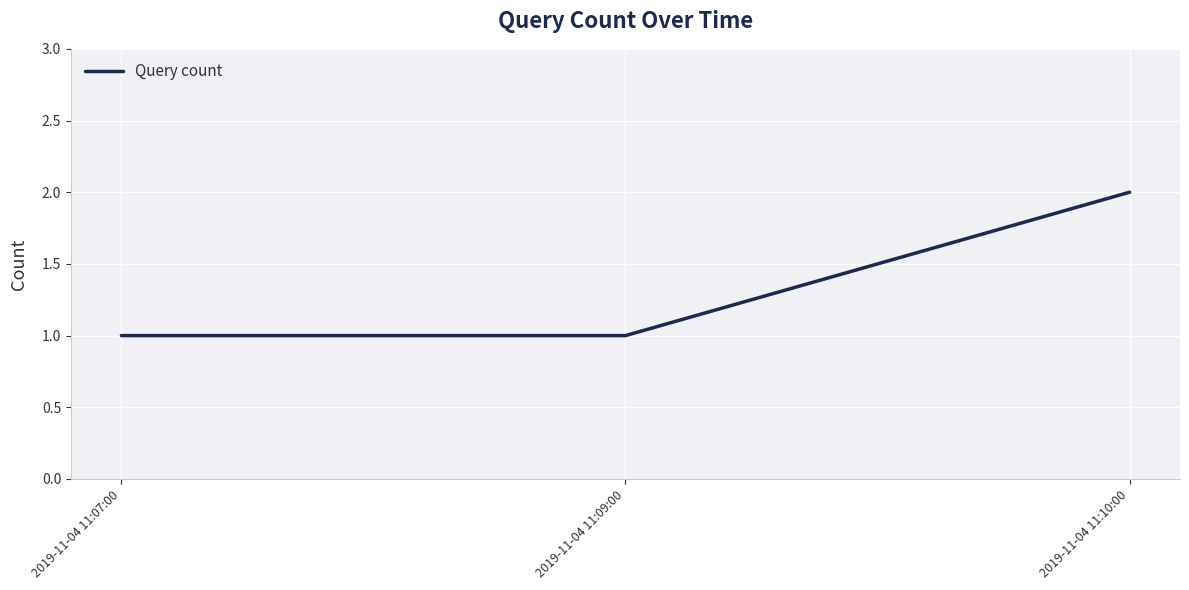

What position from the left is 2019-11-04 11:09:00?

2